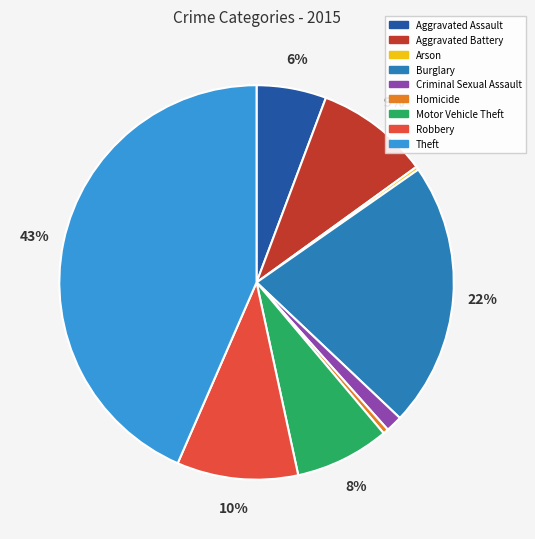

To the nearest percent, what percentage of the pie is Burglary?

22%